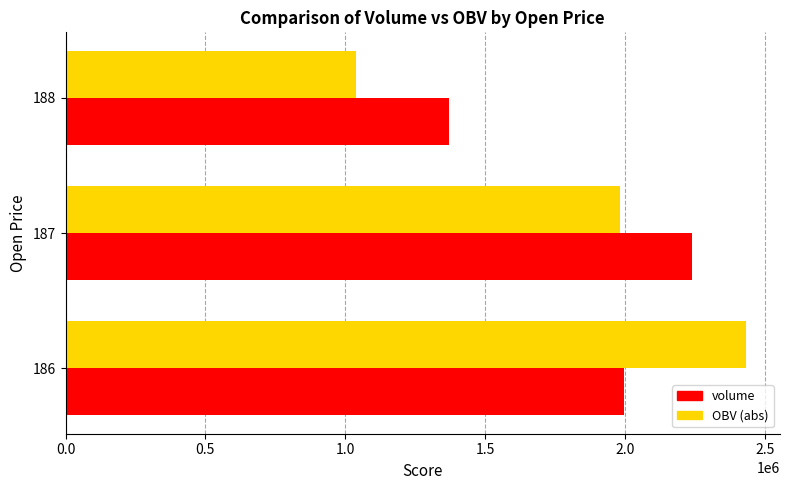

Which series changed the most between 187 and 188?

OBV (abs)